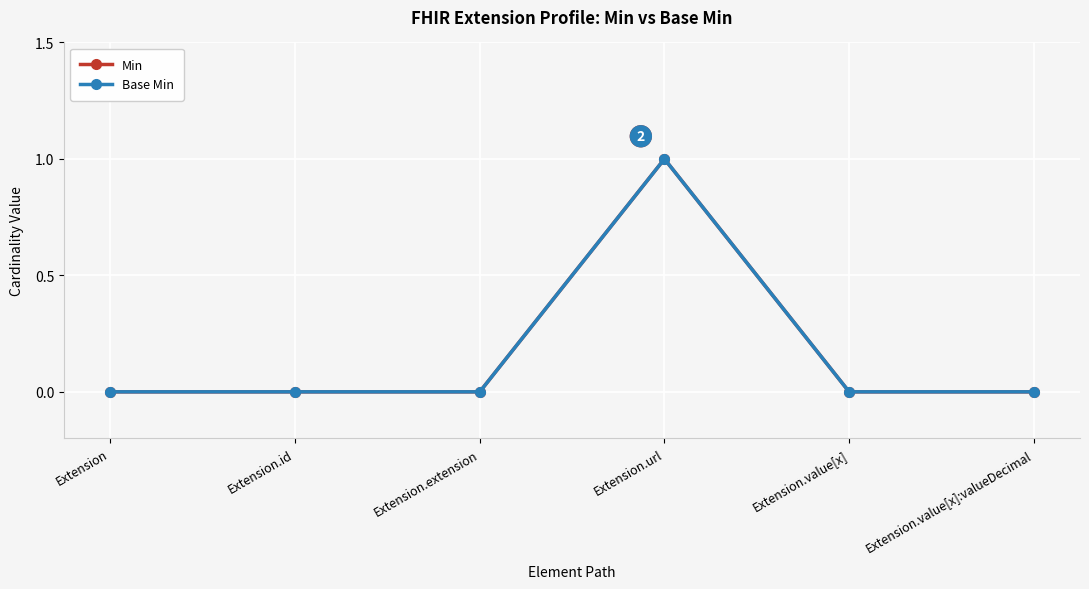

Is this an area chart (filled region under the line)?

No